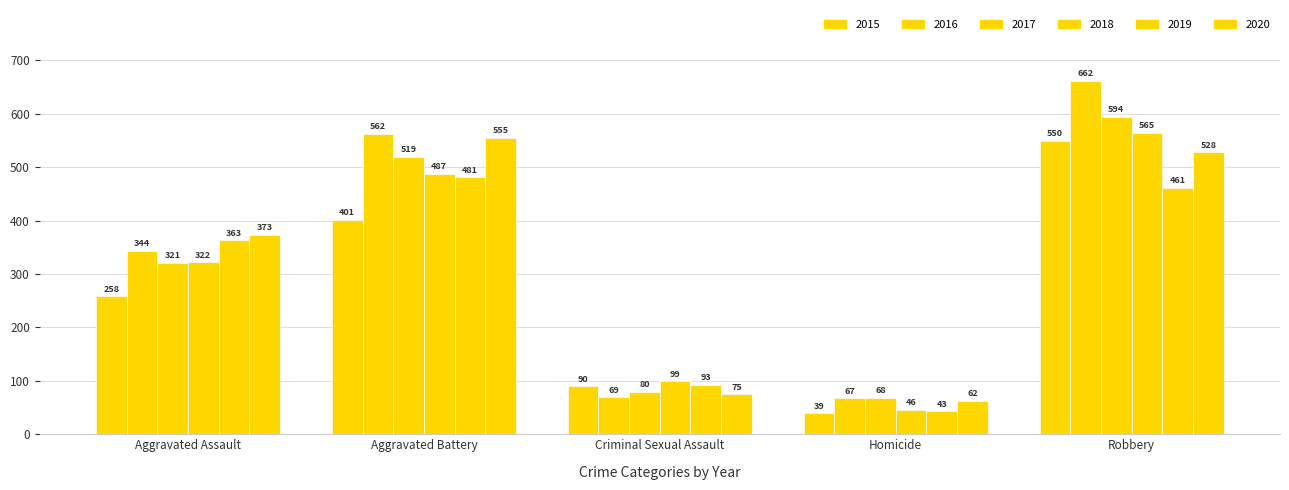

What is the label of the 1st bar from the right?

Robbery